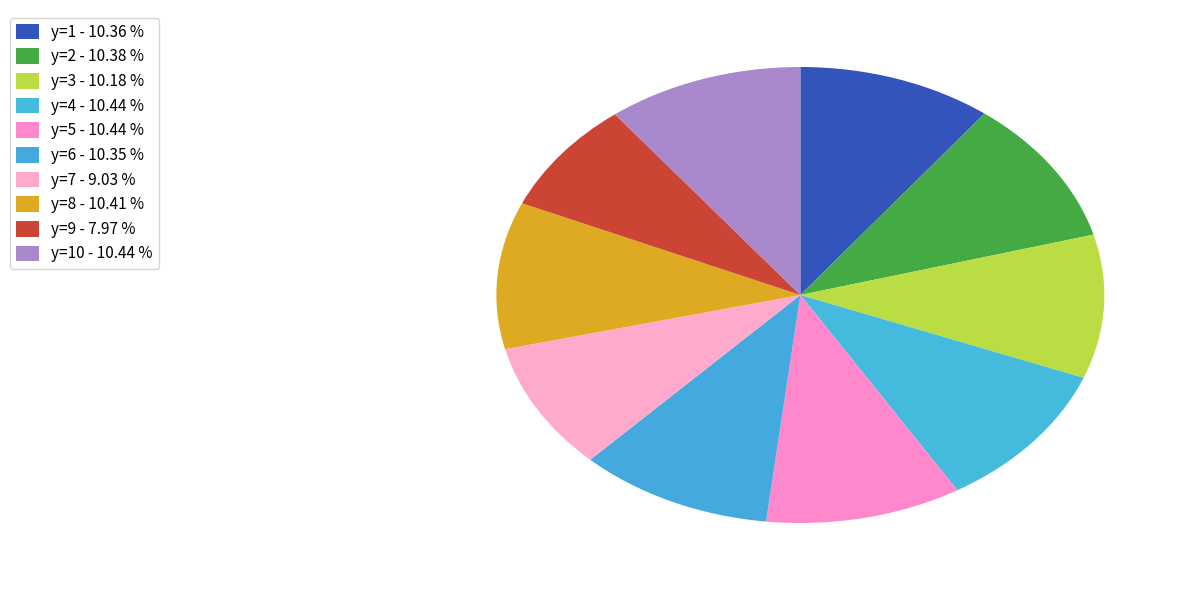

Rank the categories by value from lowest to highest.

y=9, y=7, y=3, y=6, y=1, y=2, y=8, y=4, y=5, y=10